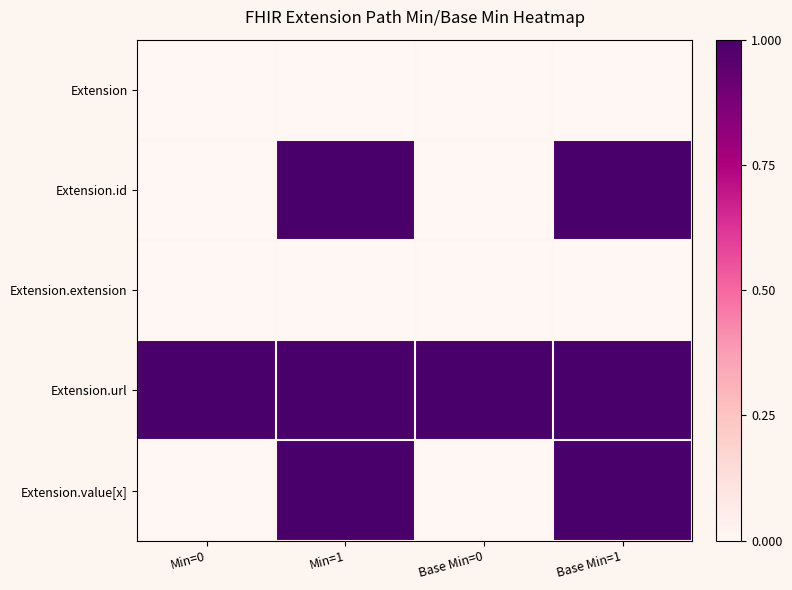

Which series changed the most between Min=1 and Base Min=1?

Extension